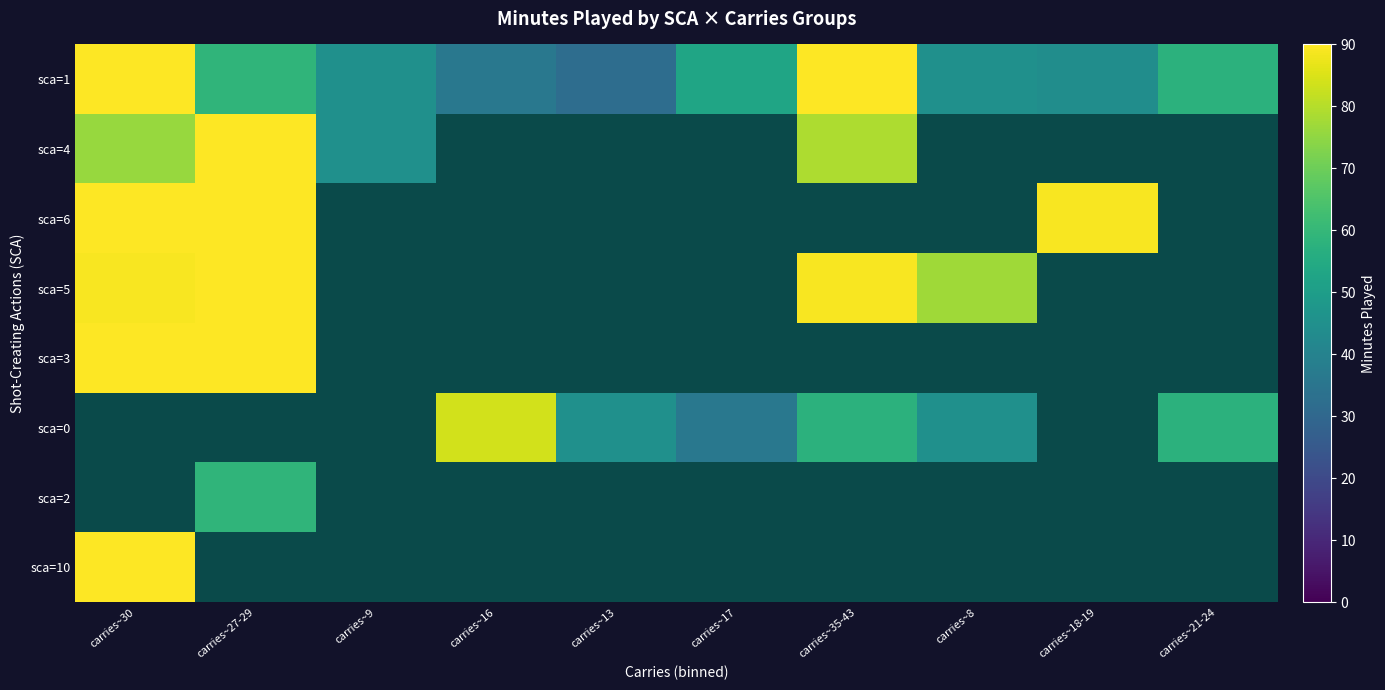

Where is sca=4 nearest to the value 67?

carries~30